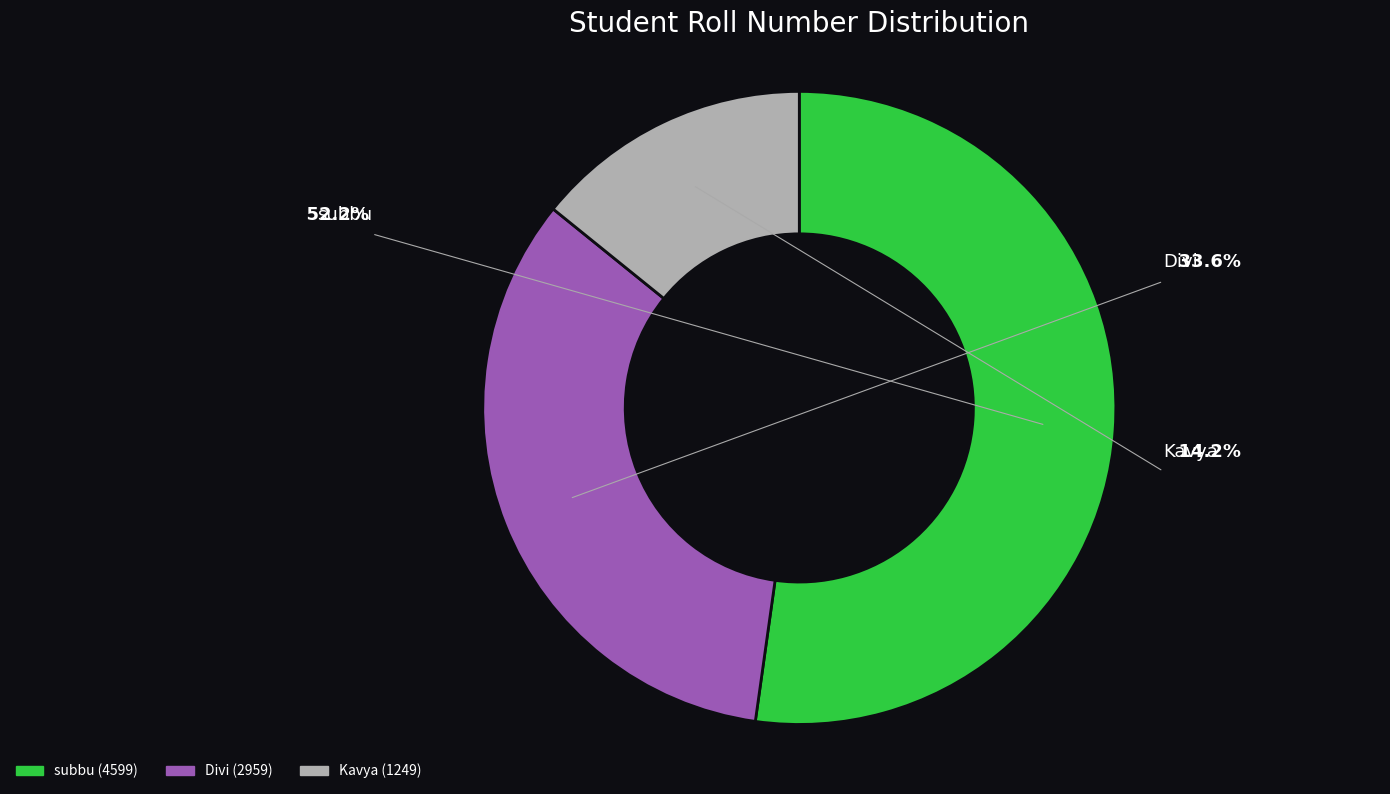

How many segments does this pie chart have?

3